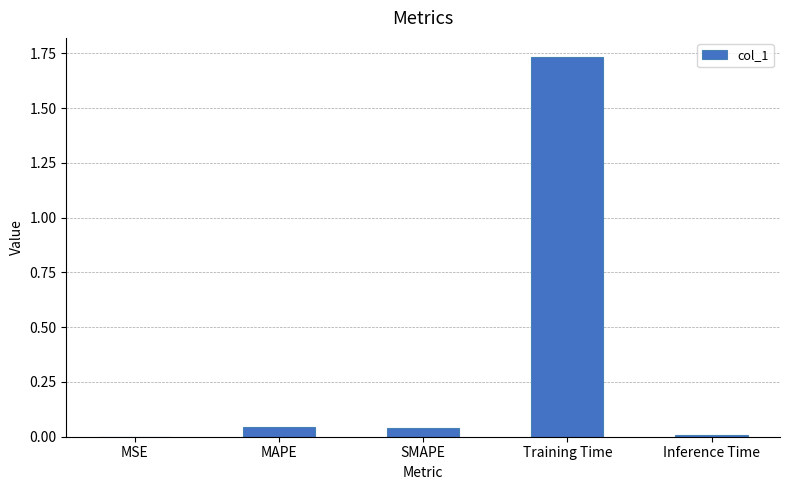

Which category has the highest value across all series?

Training Time